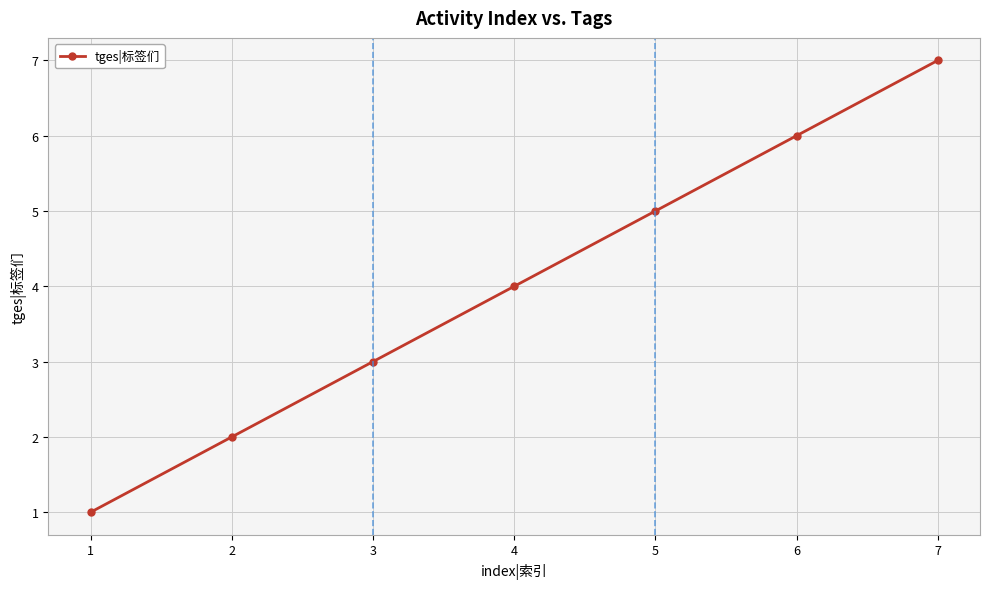

What is the change in value from 3 to 7?

+4